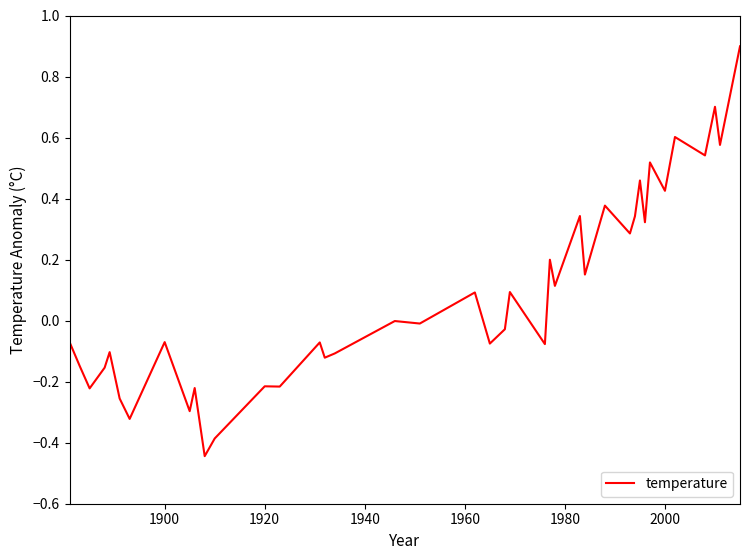

What is the maximum value shown in the chart?

0.9